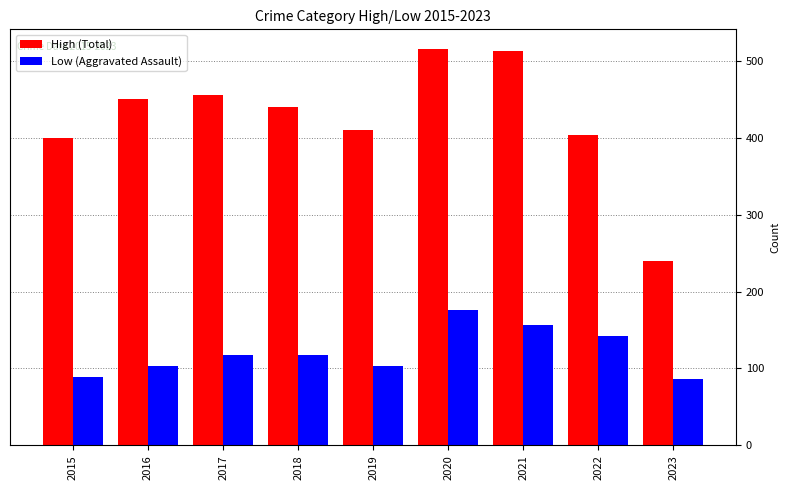

What is the spread (max minus min) of values at 2016?

347